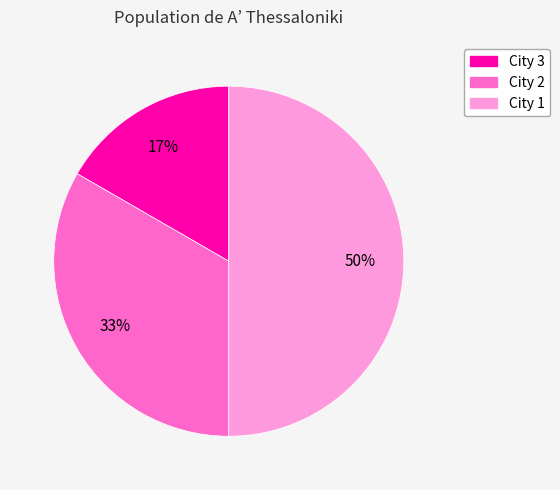

Which slice is the largest?

City 1